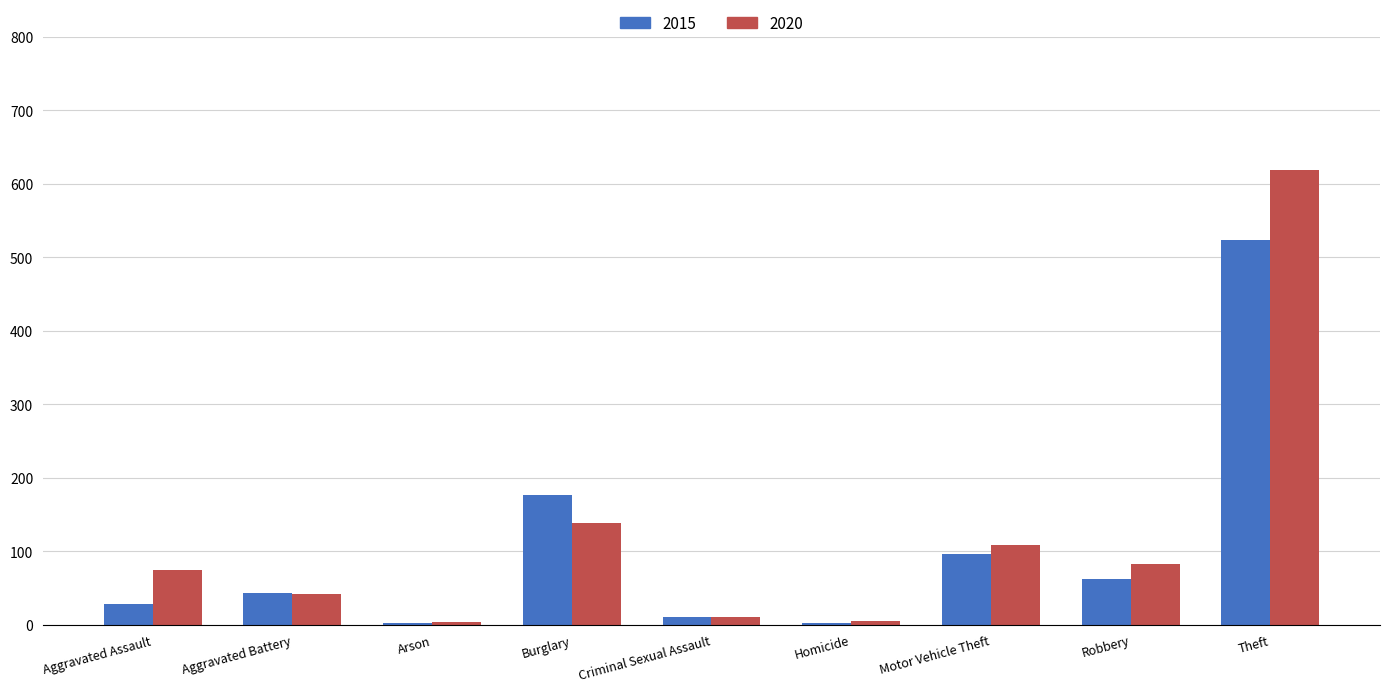

Is the value of 2015 at Arson greater than the value of 2020 at Aggravated Assault?

No